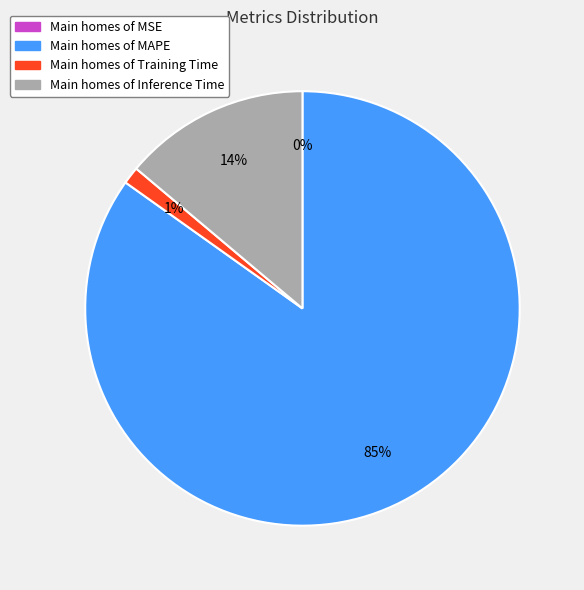

What percentage is NOT represented by Training Time?

98.7%